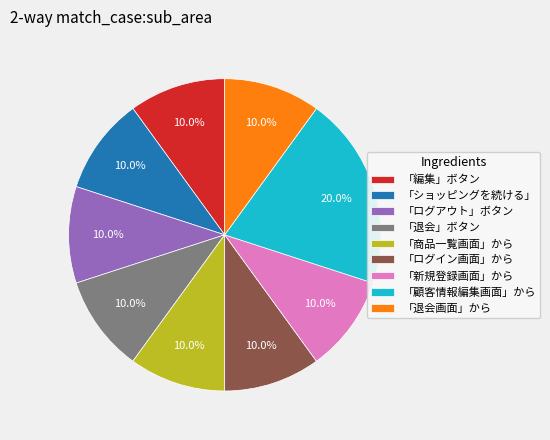

What is the largest slice in the pie chart?

「顧客情報編集画面」から